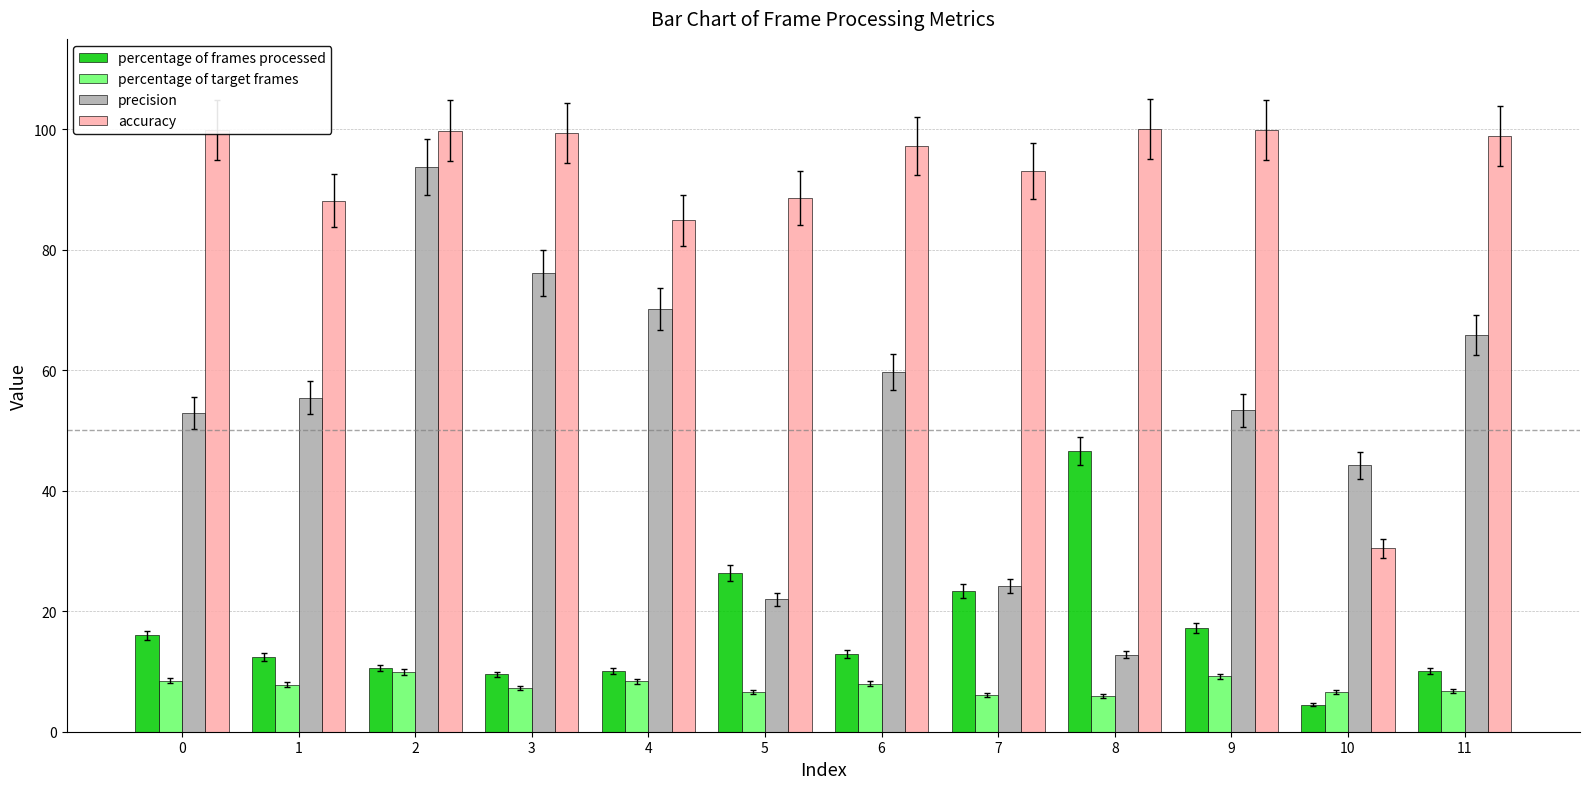

At how many categories does at least one series exceed 81?

11